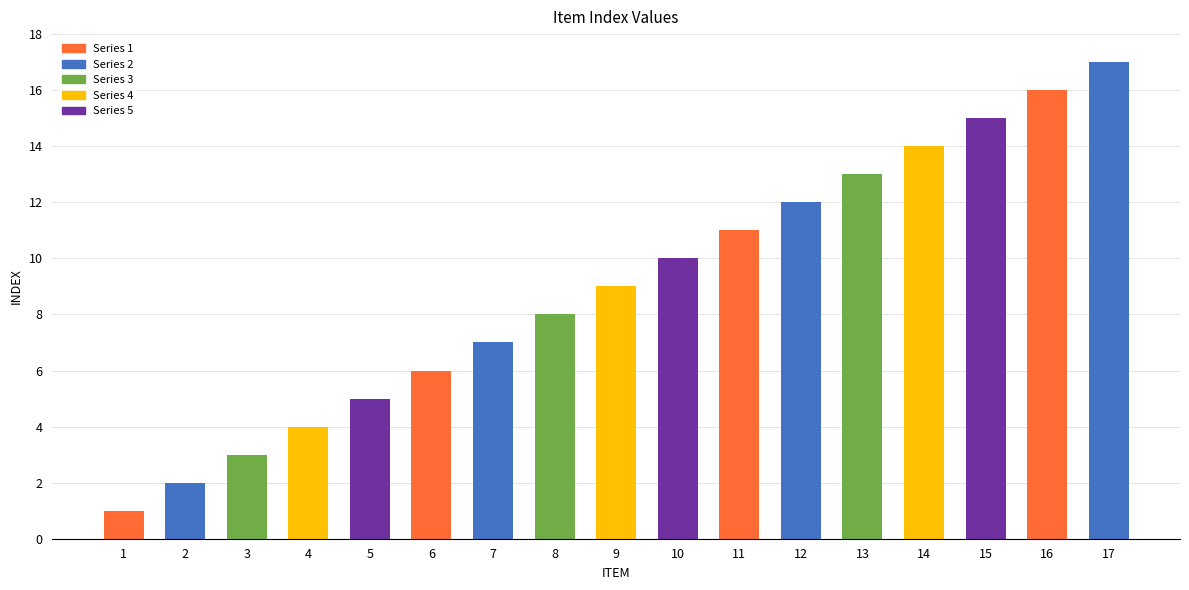

Which has a higher value, 1 or 17?

17